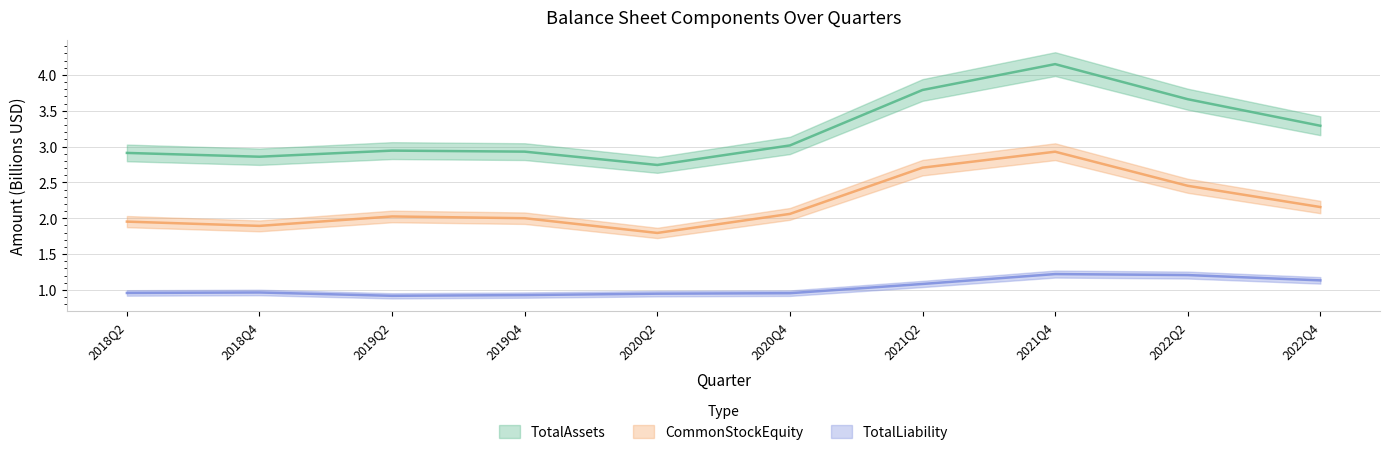

Rank the series by their maximum value, from lowest to highest.

TotalLiability, CommonStockEquity, TotalAssets